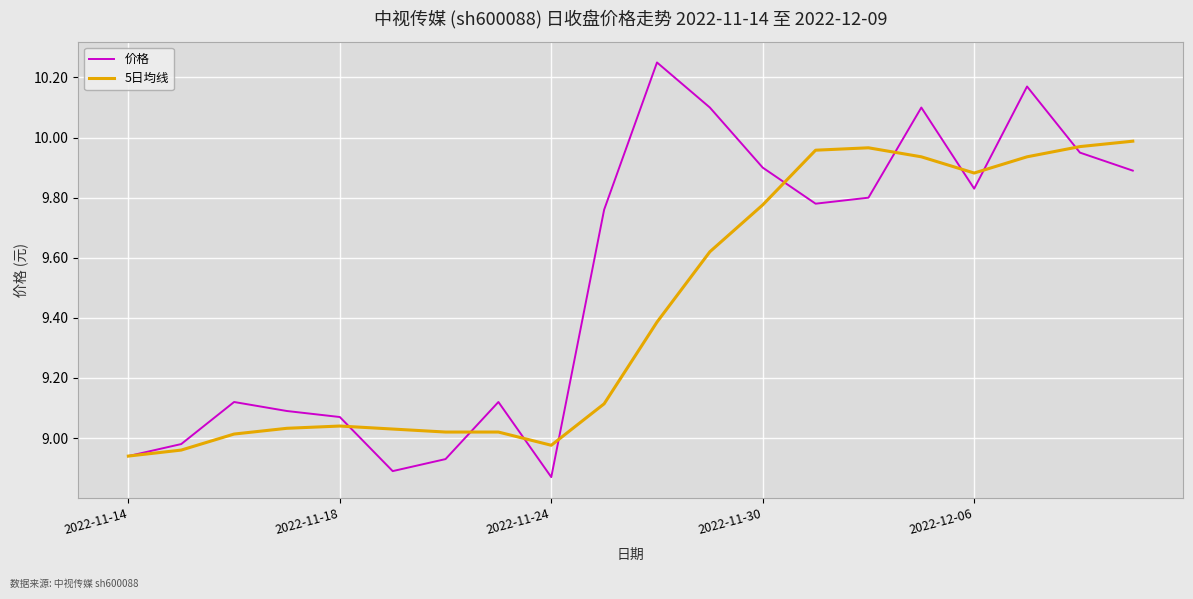

Which series has the largest range (max minus min)?

价格